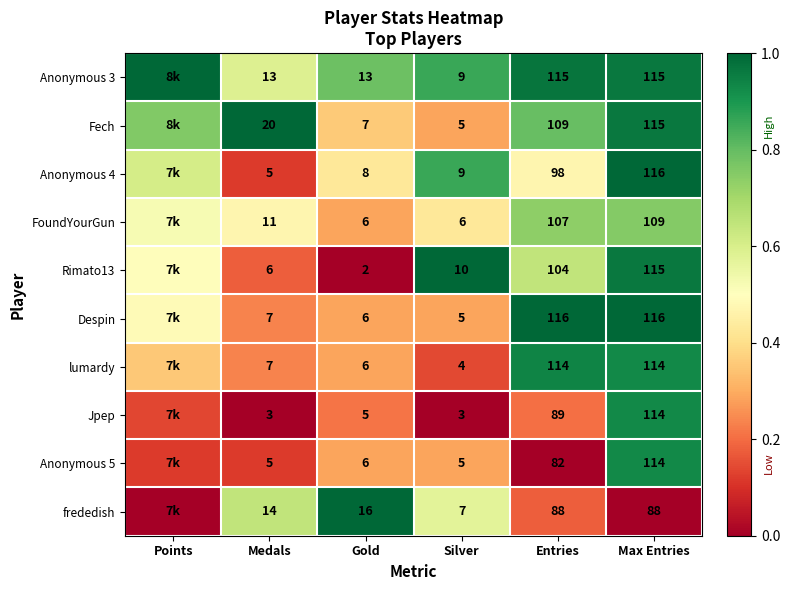

At Silver, list the series in order from largest to smallest.

Rimato13, Anonymous 3, Anonymous 4, frededish, FoundYourGun, Fech, Despin, Anonymous 5, lumardy, Jpep